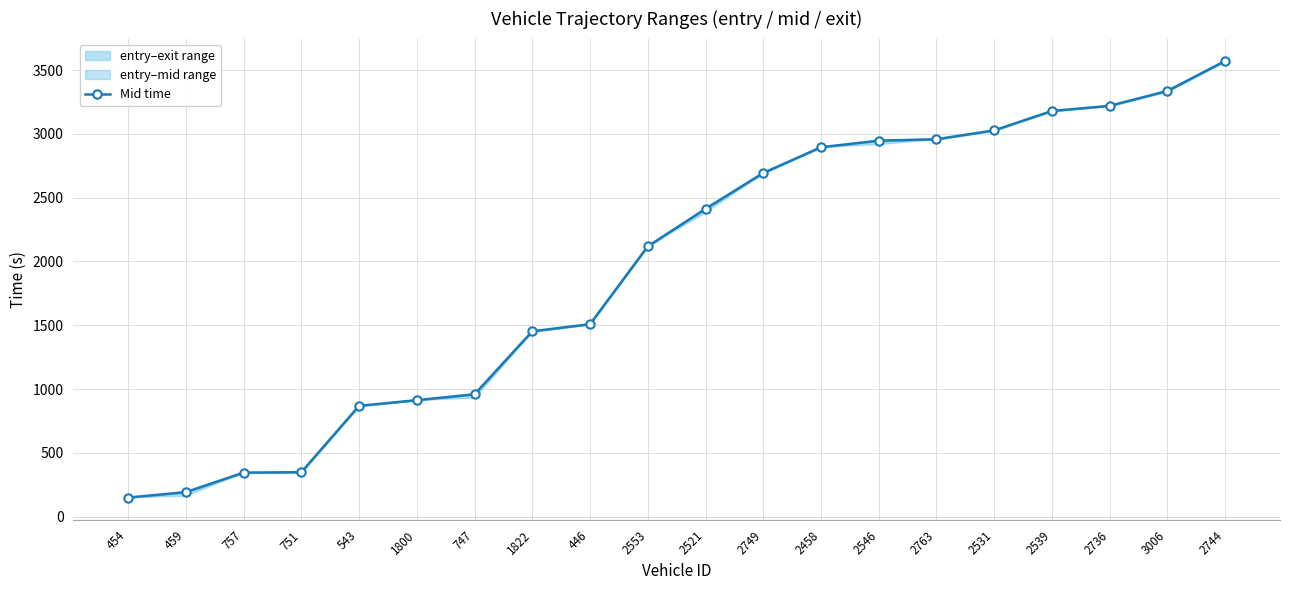

True or false: the data shows 2441.7 at 2744.

False